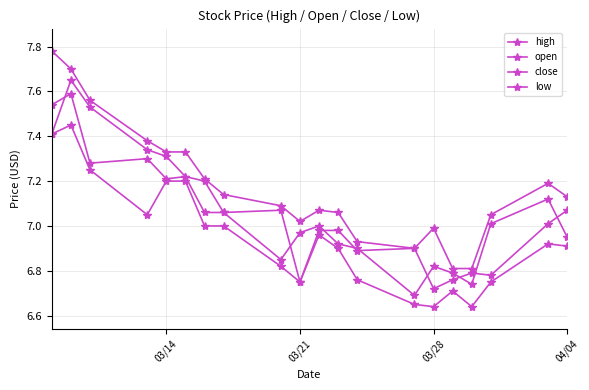

True or false: high and low cross at least once.

False